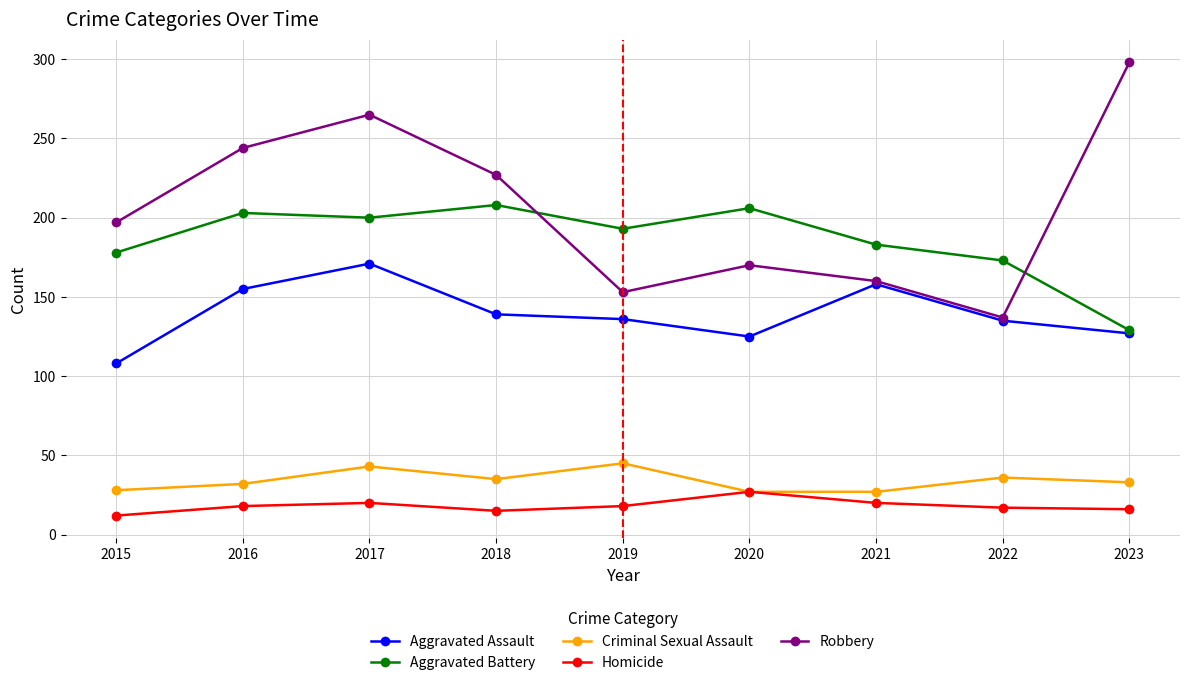

What is the value of the Aggravated Battery point at the 5th from the left?

193